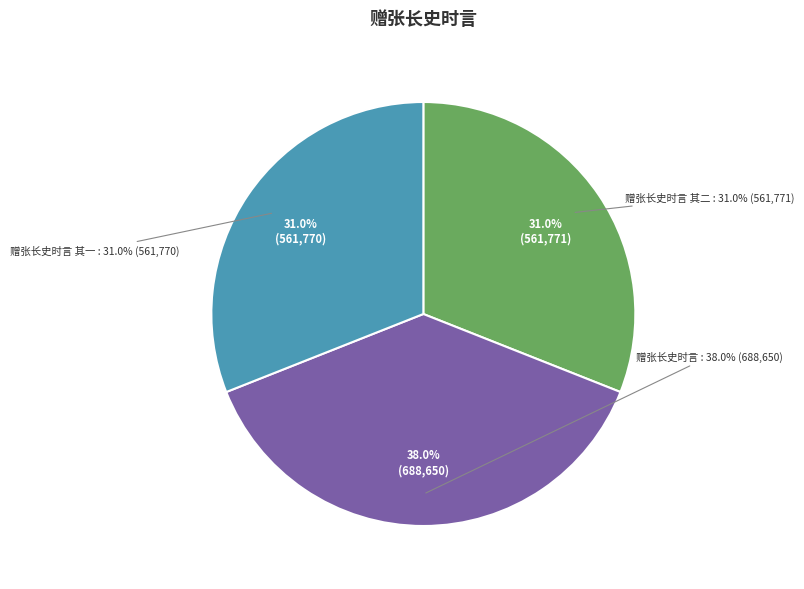

Which slice is the largest?

赠张长史时言